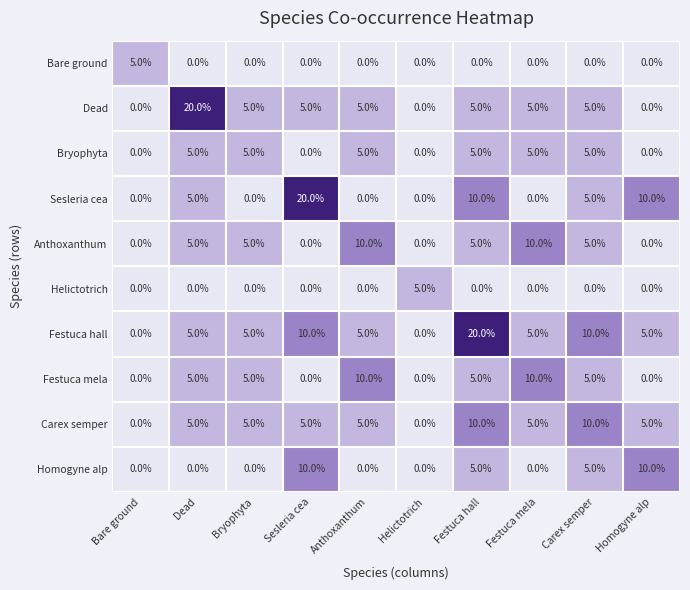

How many data points in Dead are less than 5?

3